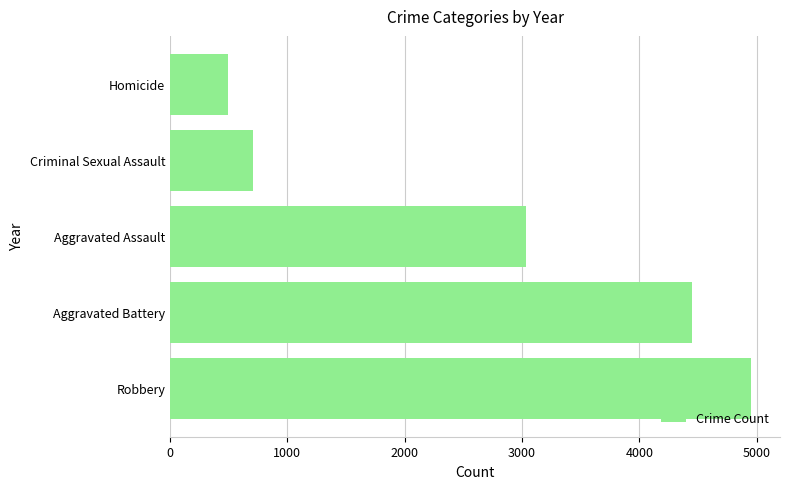

What is the minimum value shown in the chart?

494